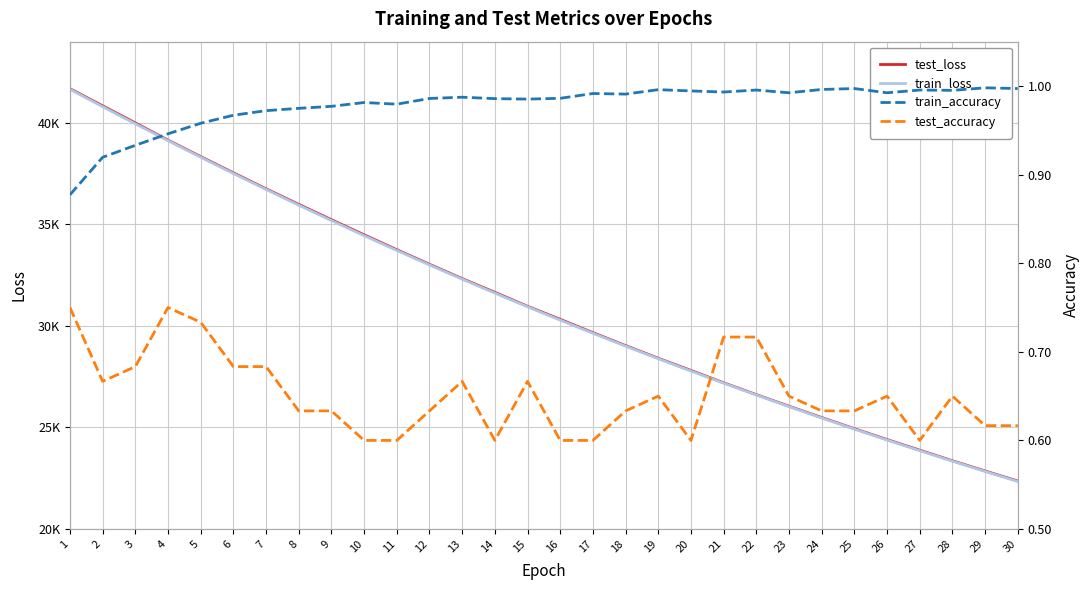

At which label does train_accuracy reach its minimum?

1